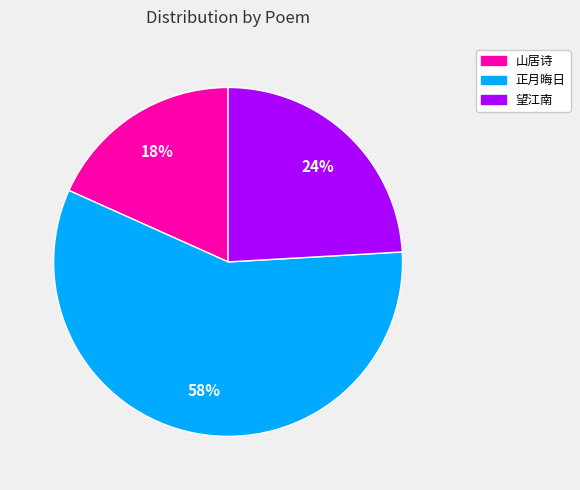

Is there a majority slice in this chart?

Yes